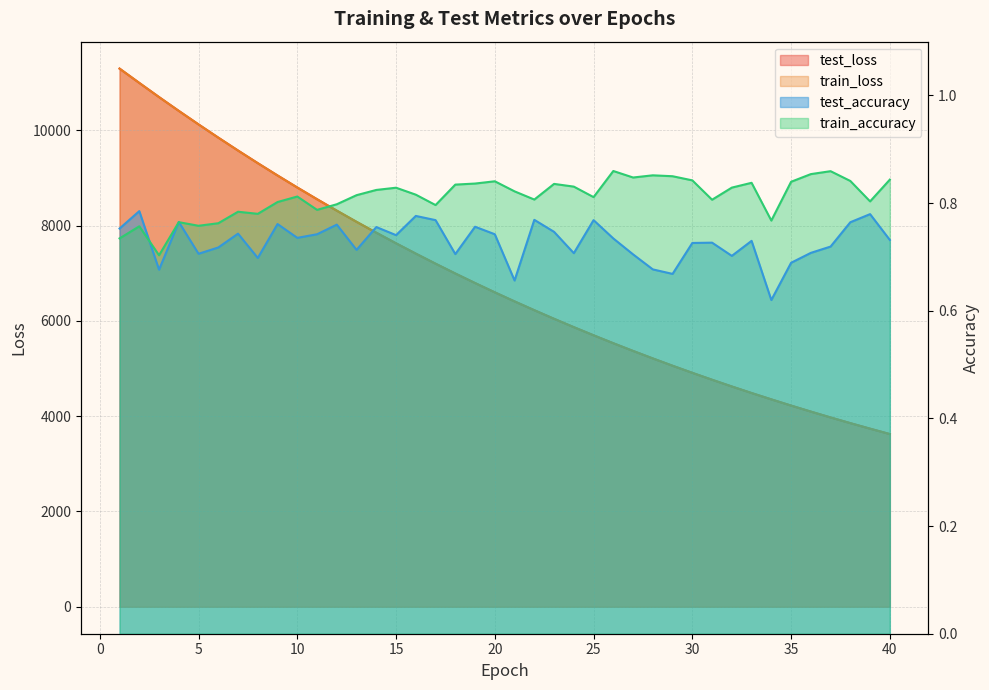

What is the difference between the highest and lowest values at 33?

4484.9